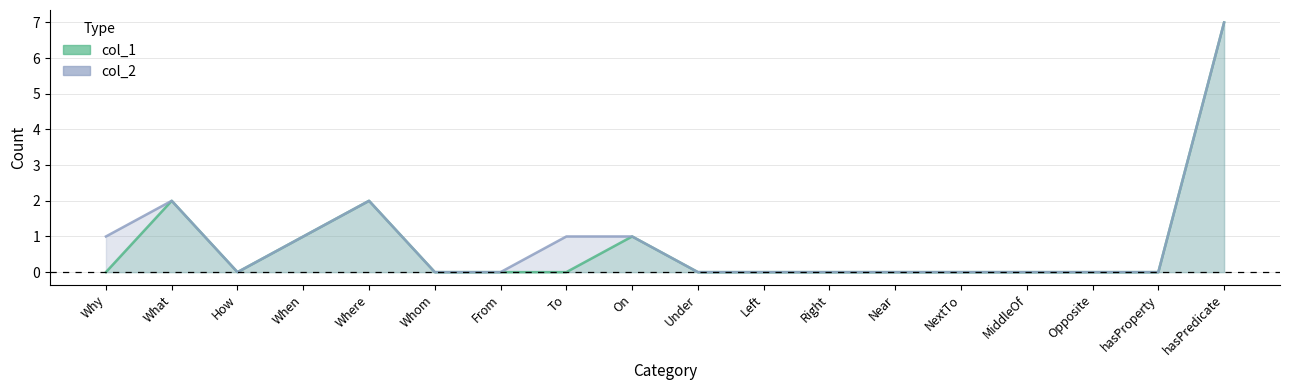

Which series has the largest range (max minus min)?

col_1